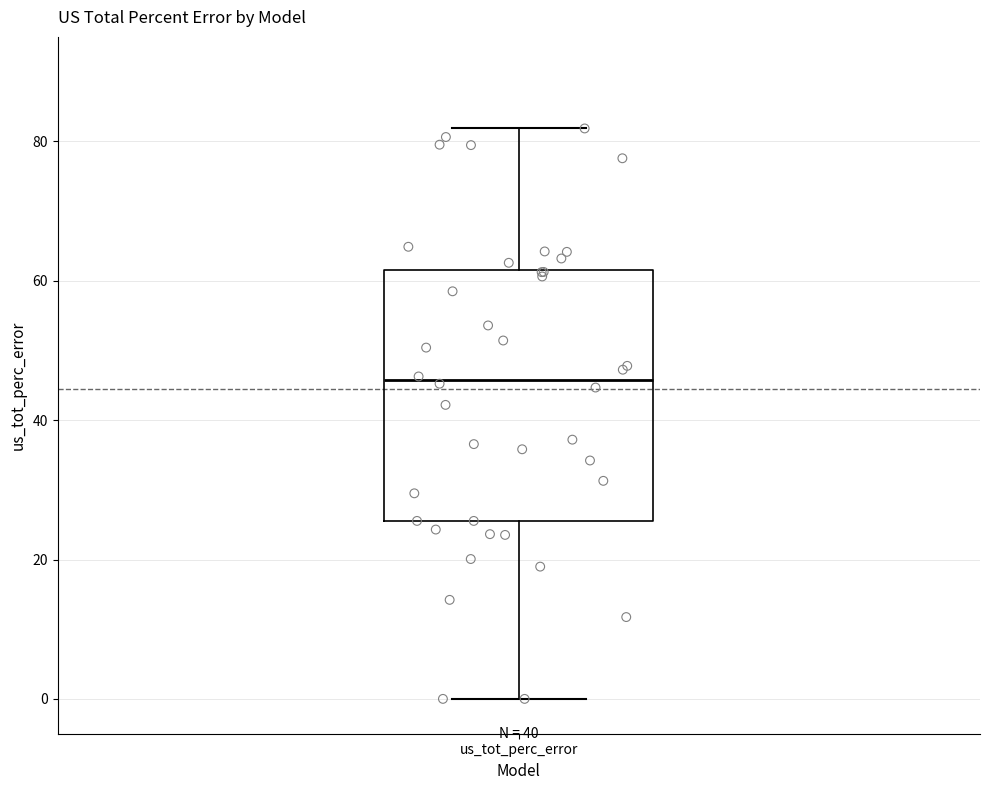

Where does the upper whisker of the box for us_tot_perc_error end on the y-axis? The values are not printed on the chart, so give them approximately, as read against the axis.

82